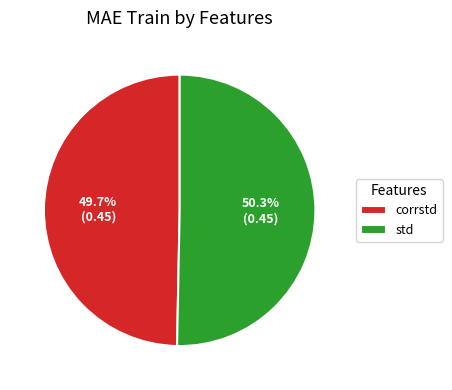

Rank the categories by value from highest to lowest.

std, corrstd